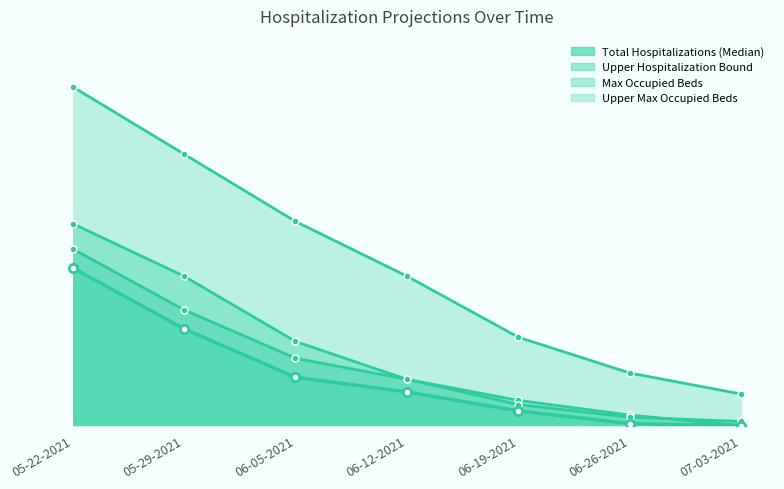

Reading left to right, extract all data points from this chart.

Upper Max Occupied Beds line: 05-22-2021=161	05-29-2021=129	06-05-2021=97	06-12-2021=71	06-19-2021=42	06-26-2021=25	07-03-2021=15
Max Occupied Beds line: 05-22-2021=96	05-29-2021=71	06-05-2021=40	06-12-2021=22	06-19-2021=12	06-26-2021=5	07-03-2021=0
Upper Hospitalization Bound line: 05-22-2021=84	05-29-2021=55	06-05-2021=32	06-12-2021=22	06-19-2021=10	06-26-2021=4	07-03-2021=2
Total Hospitalizations (Median) line: 05-22-2021=75	05-29-2021=46	06-05-2021=23	06-12-2021=16	06-19-2021=7	06-26-2021=1	07-03-2021=0